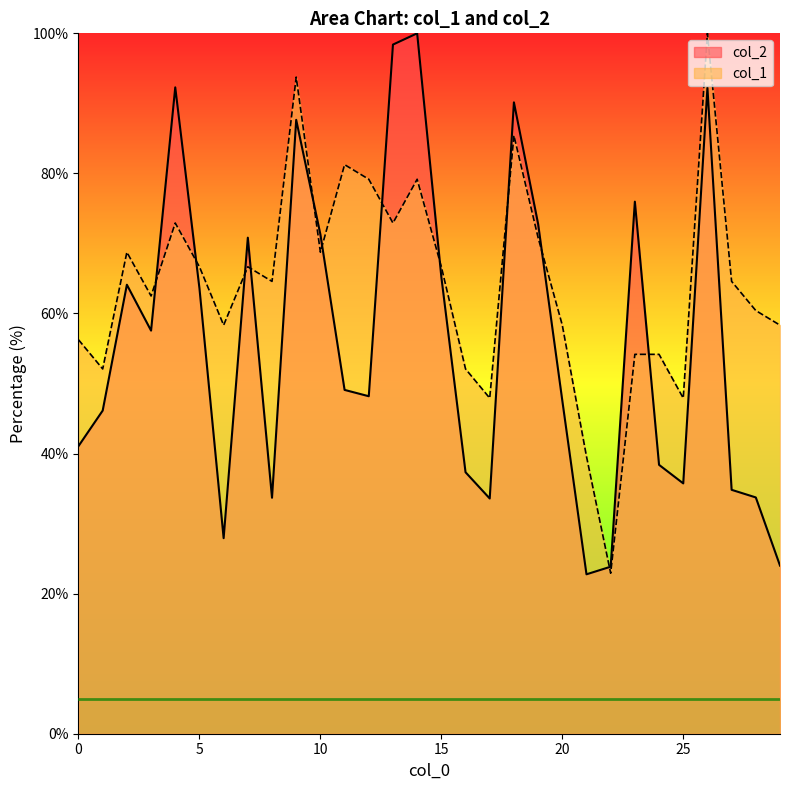

Where is the first local minimum for col_2?

3